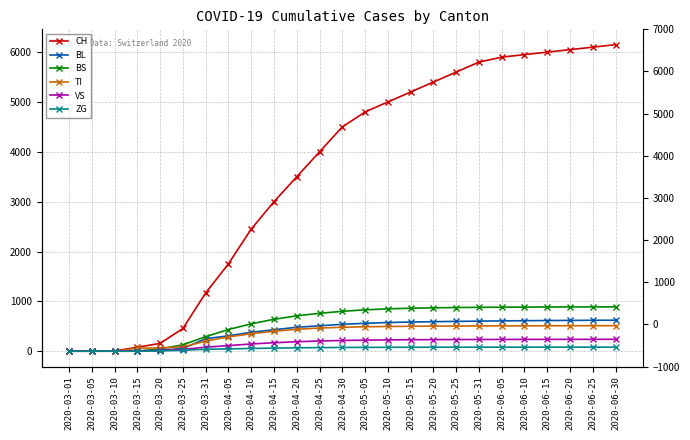

True or false: BS has a value of 876 at 2020-05-25.

True